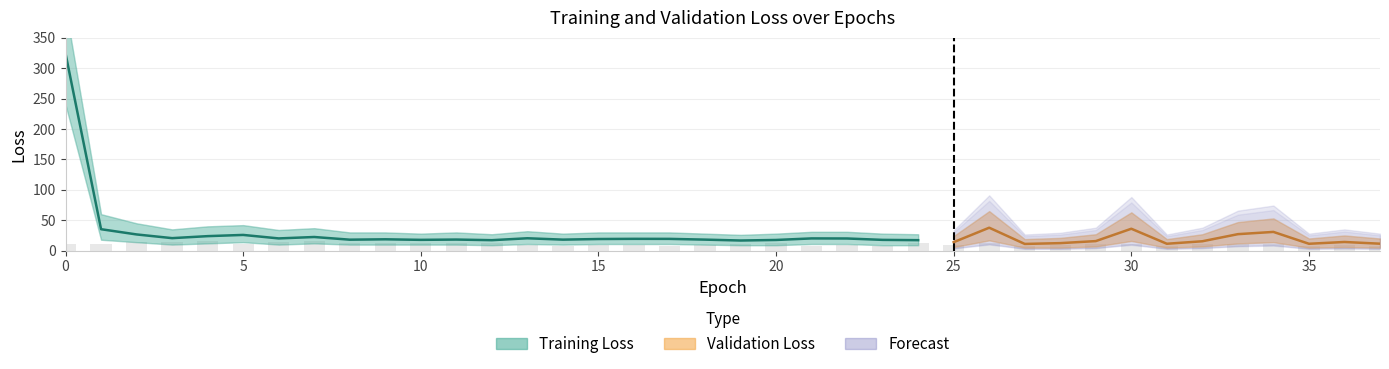

Rank the categories by loss value from highest to lowest.

0, 1, 2, 5, 4, 7, 3, 13, 21, 6, 22, 16, 17, 15, 9, 11, 18, 14, 8, 26, 10, 32, 23, 20, 24, 12, 25, 19, 29, 31, 27, 34, 33, 37, 28, 30, 36, 35